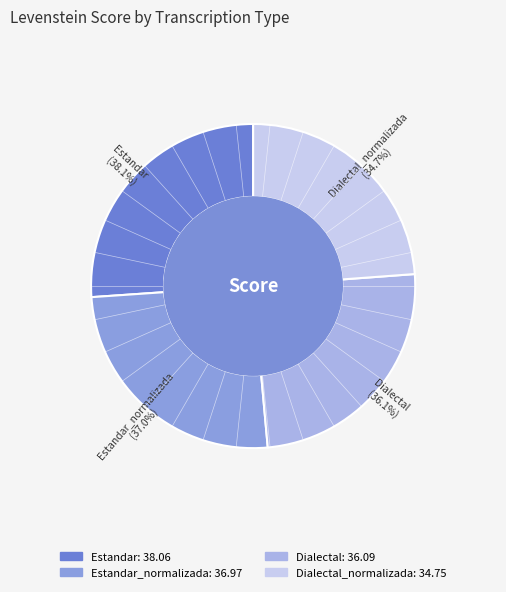

Is the sum of Dialectal_normalizada and Estandar_normalizada greater than half?

No